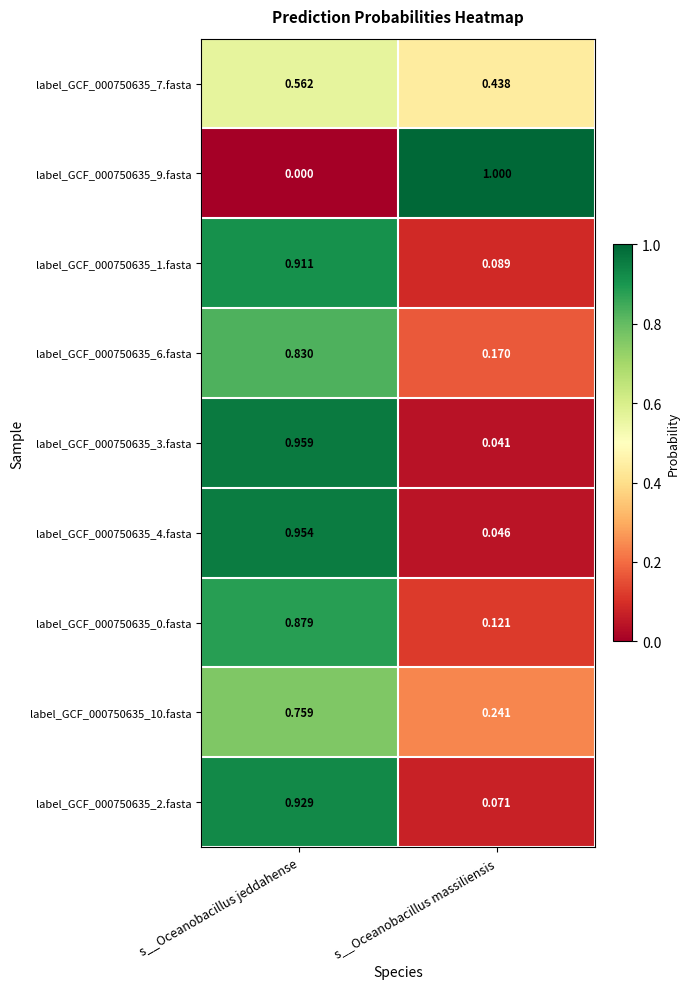

At which category is the sum across all series the highest?

s__Oceanobacillus jeddahense